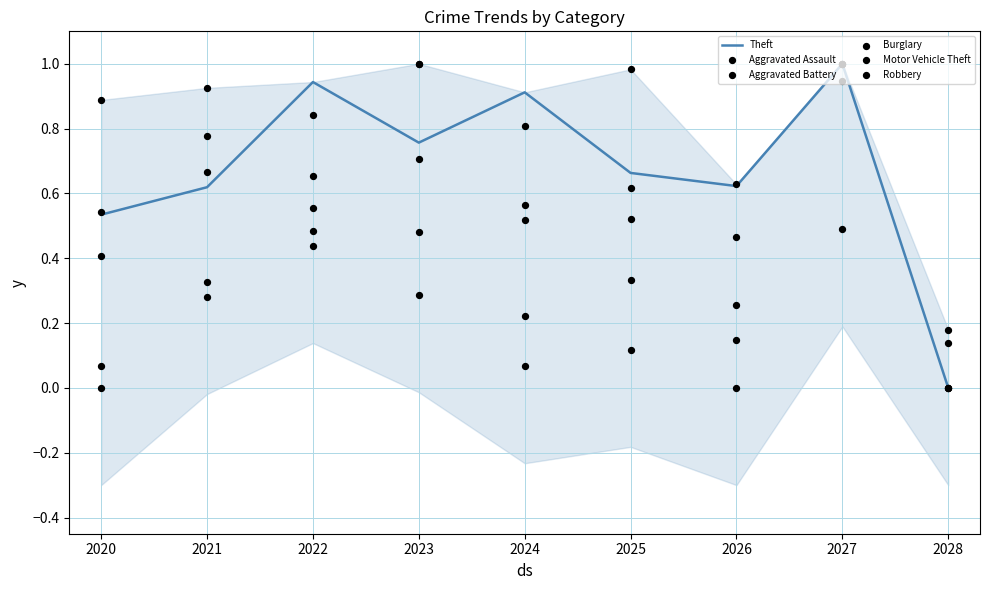

Which series reaches the maximum Y coordinate?

Theft